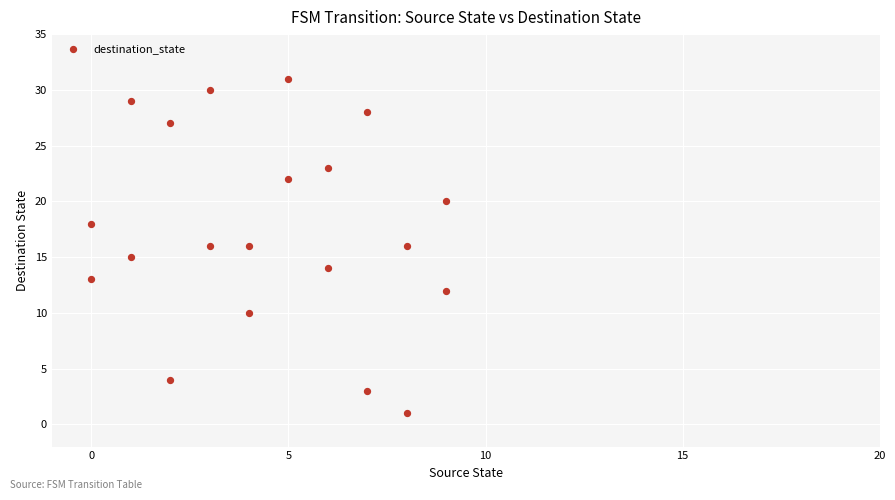

What is the range of Y values (max minus min)?

30